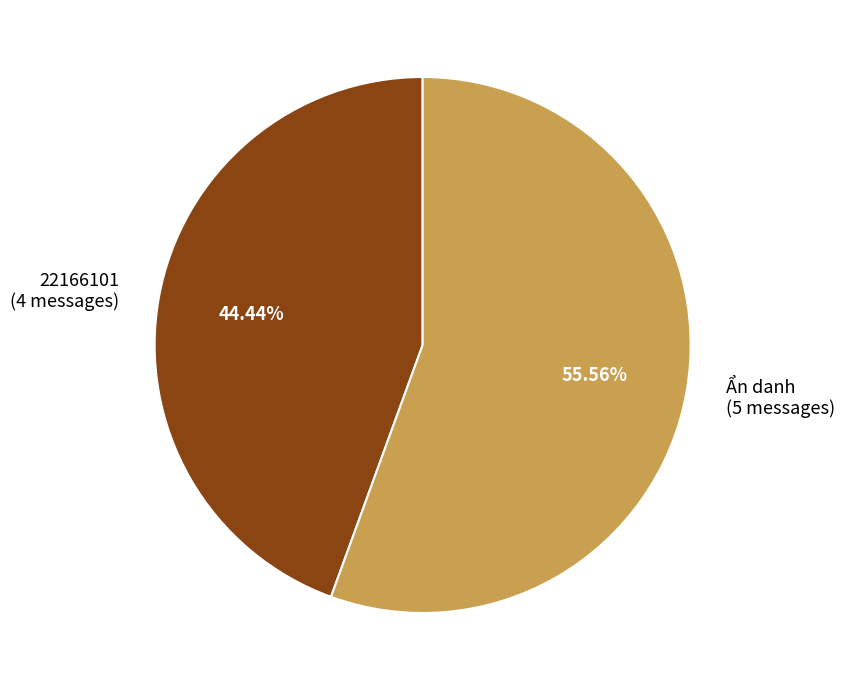

Is it true that Ẩn danh is 64% of the pie?

False